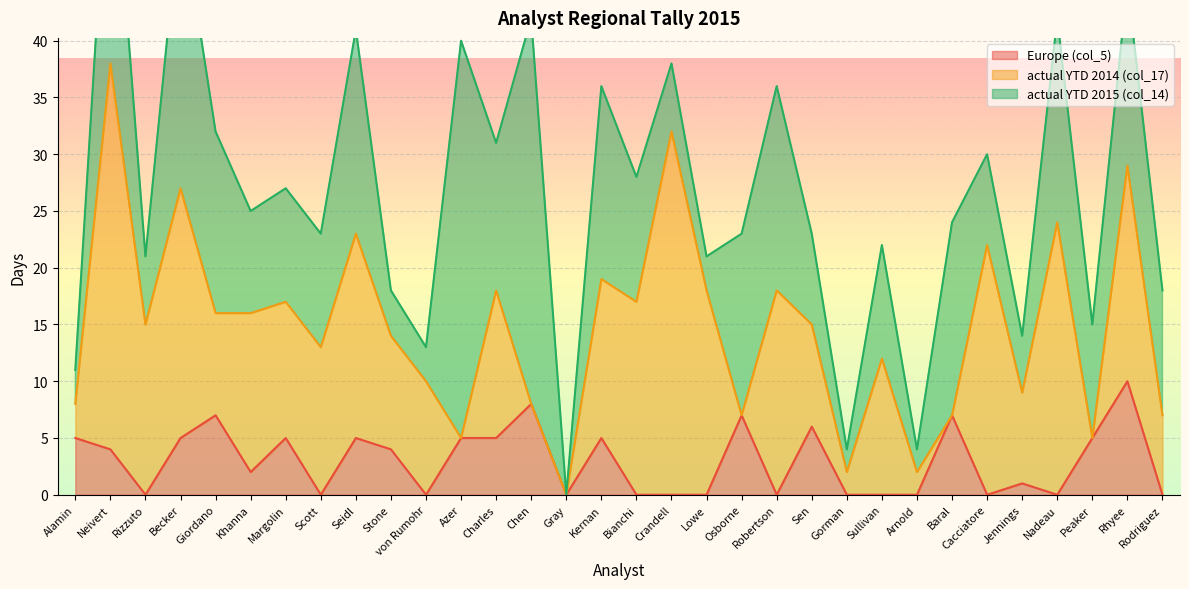

The value of Europe (col_5) at Scott is 0. True or false?

True